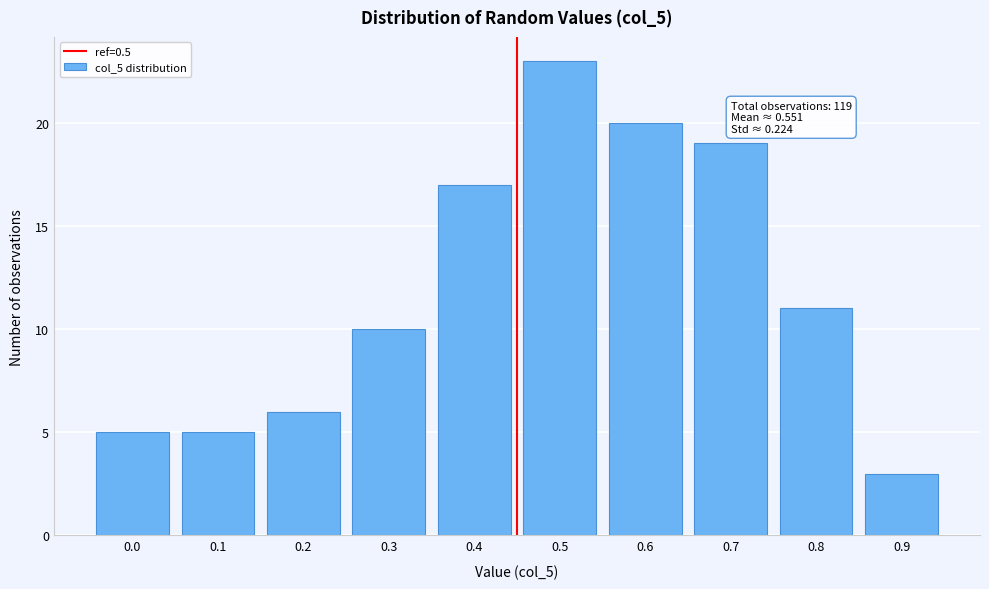

Reading left to right, what are all the values shown in this chart?

0.0=5	0.1=5	0.2=6	0.3=10	0.4=17	0.5=23	0.6=20	0.7=19	0.8=11	0.9=3